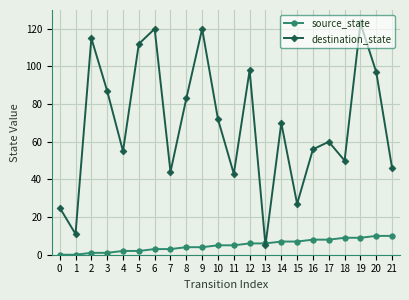

What is the spread (max minus min) of values at 0?

25